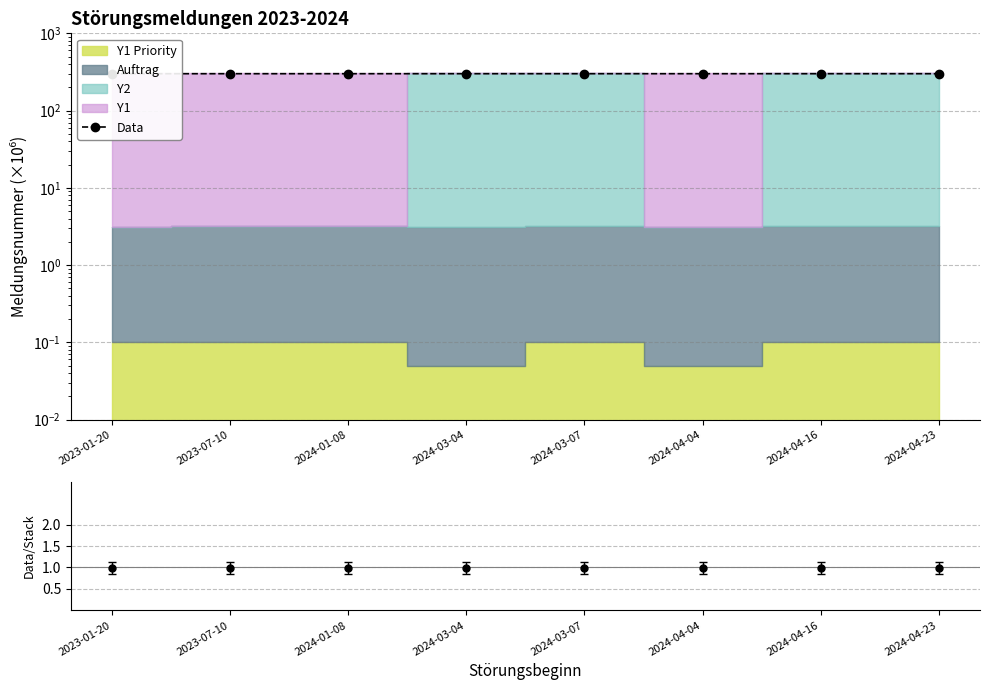

At which category does the data reach its first local peak?

2024-03-04